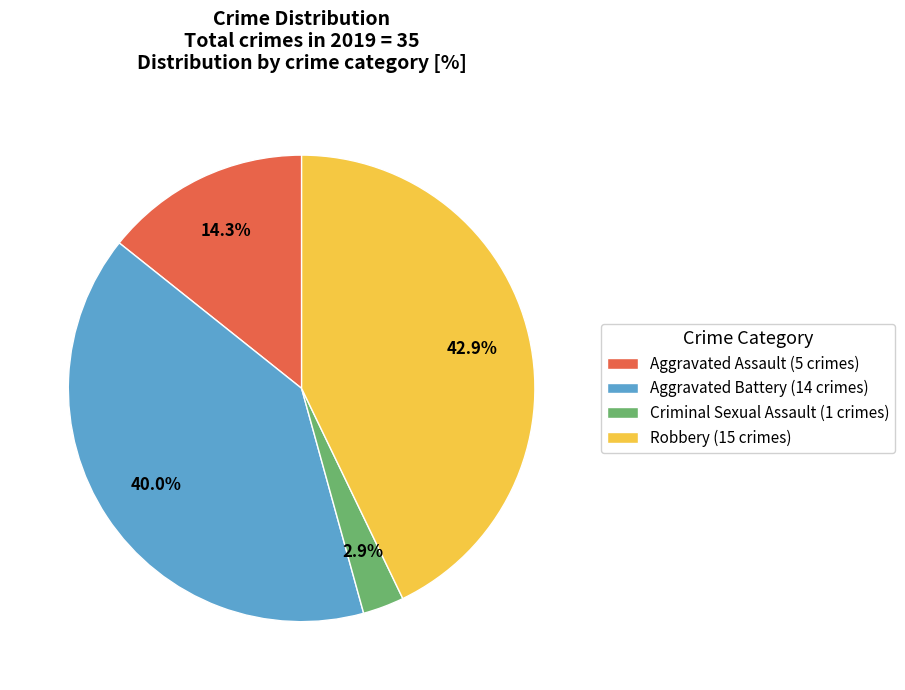

How many slices are in this pie chart?

4